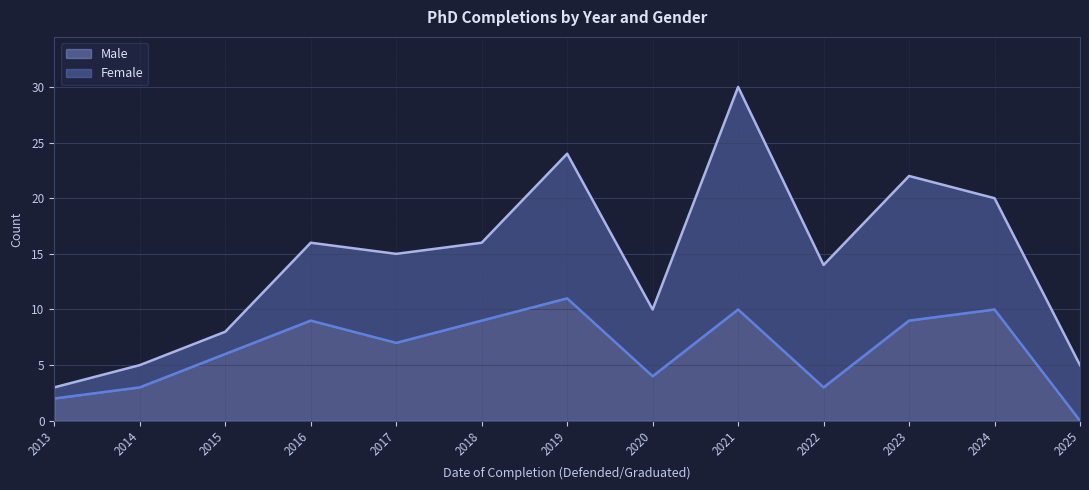

Reading left to right, extract all data points from this chart.

2	3	6	9	7	9	11	4	10	3	9	10	0